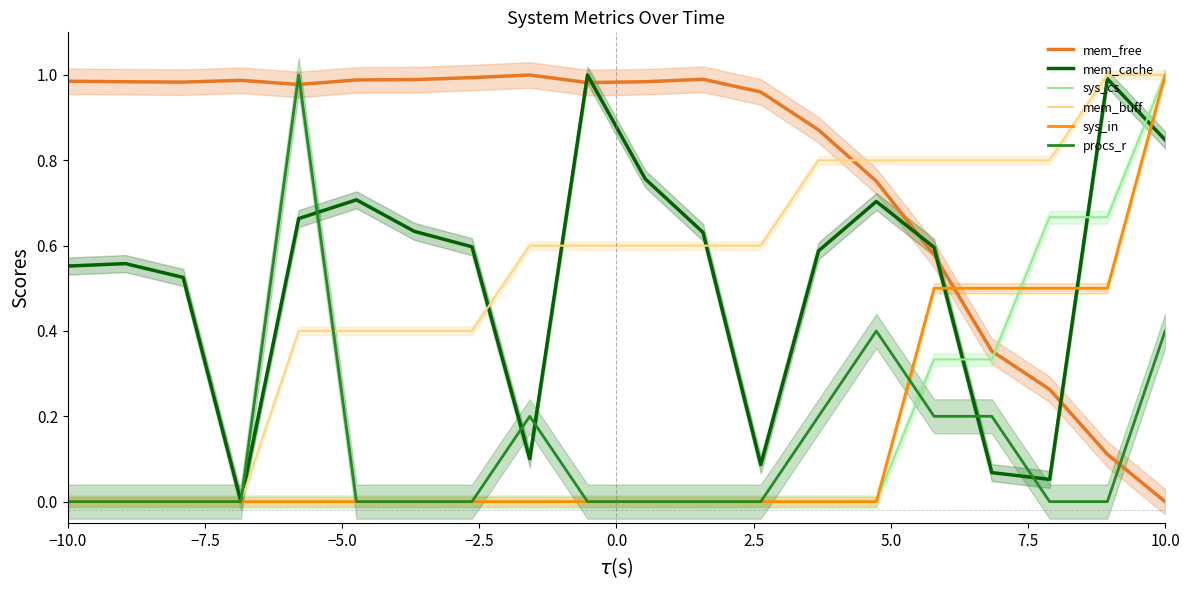

What is the label of the 1st point from the left?

−10.0